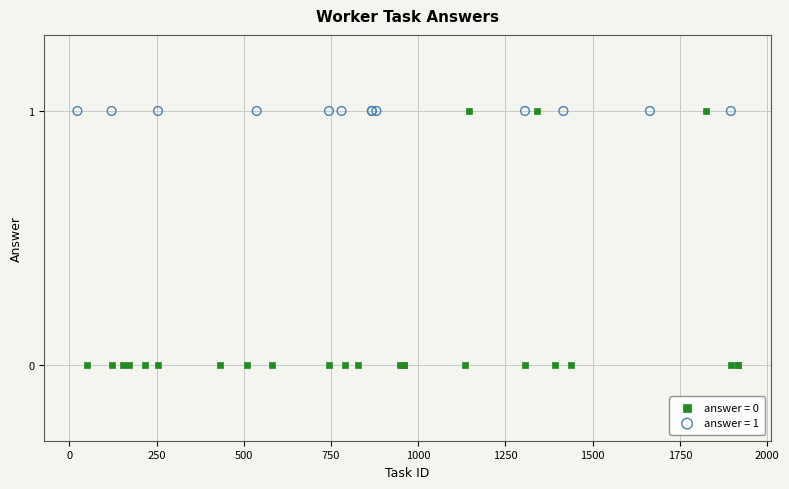

Which series reaches the minimum Y coordinate?

answer = 0